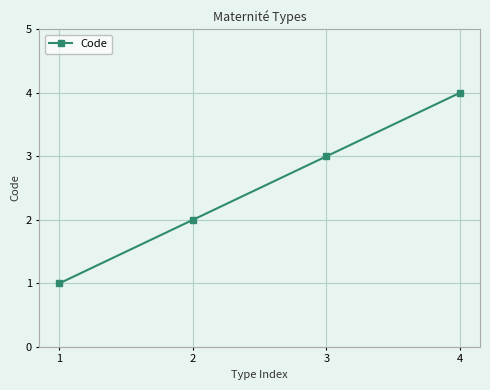

True or false: the data has more than 2 interior local peaks.

False